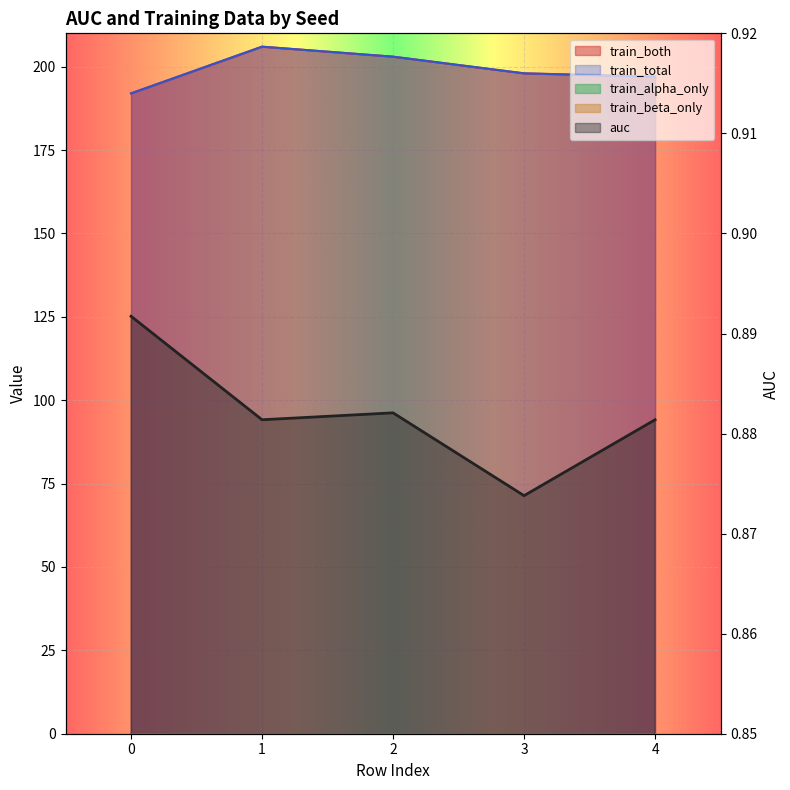

Which series has the largest range (max minus min)?

train_both